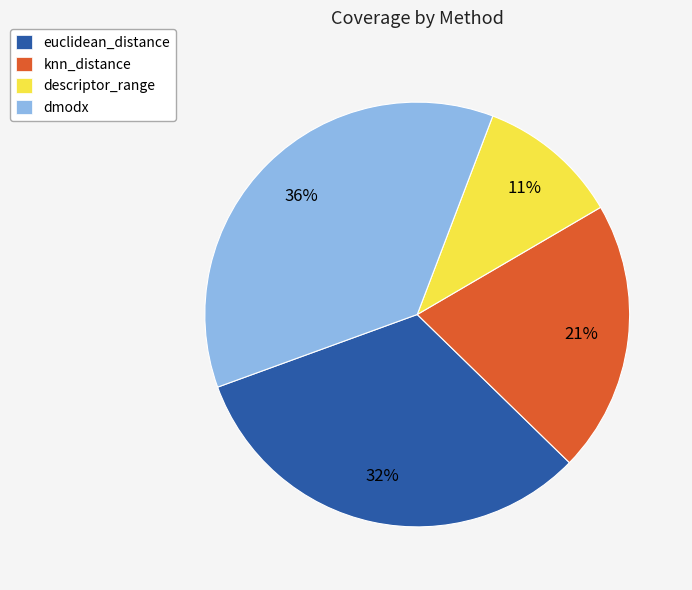

To the nearest percent, what is the difference between the knn_distance and euclidean_distance slice percentages?

11%